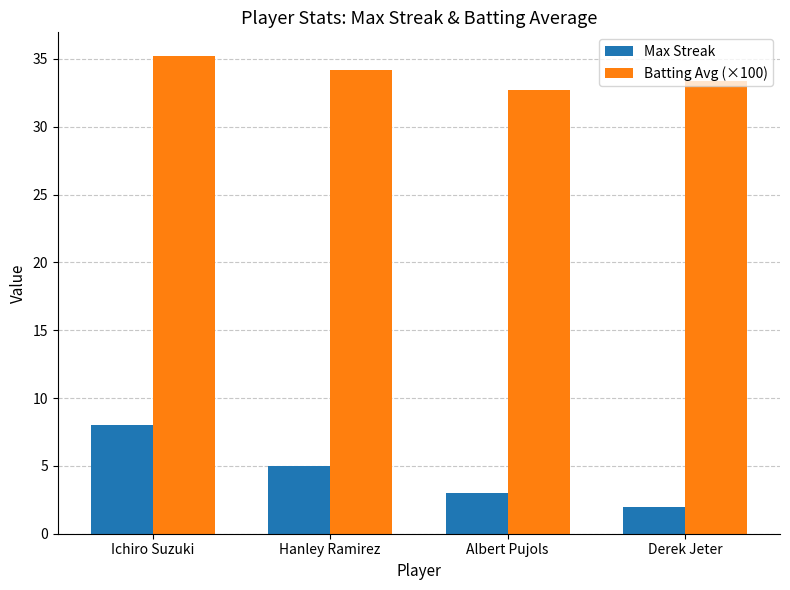

Which category has the lowest value in the Batting Avg (×100) series?

Albert Pujols